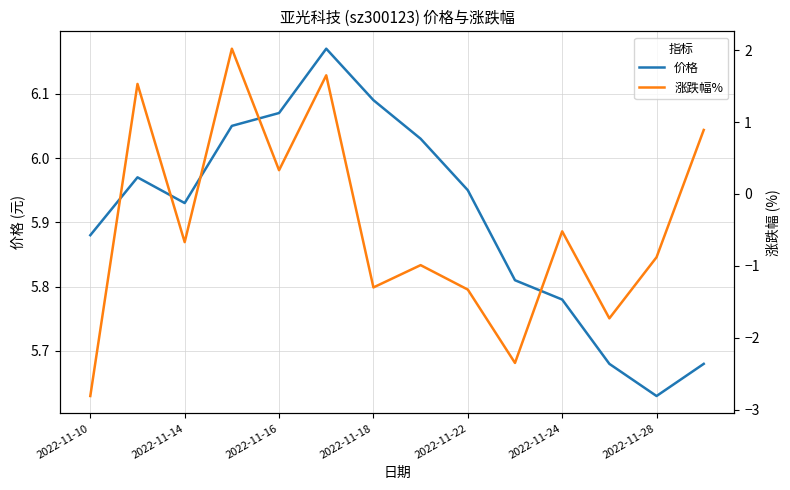

At which label is 价格 closest to 5?

2022-11-28